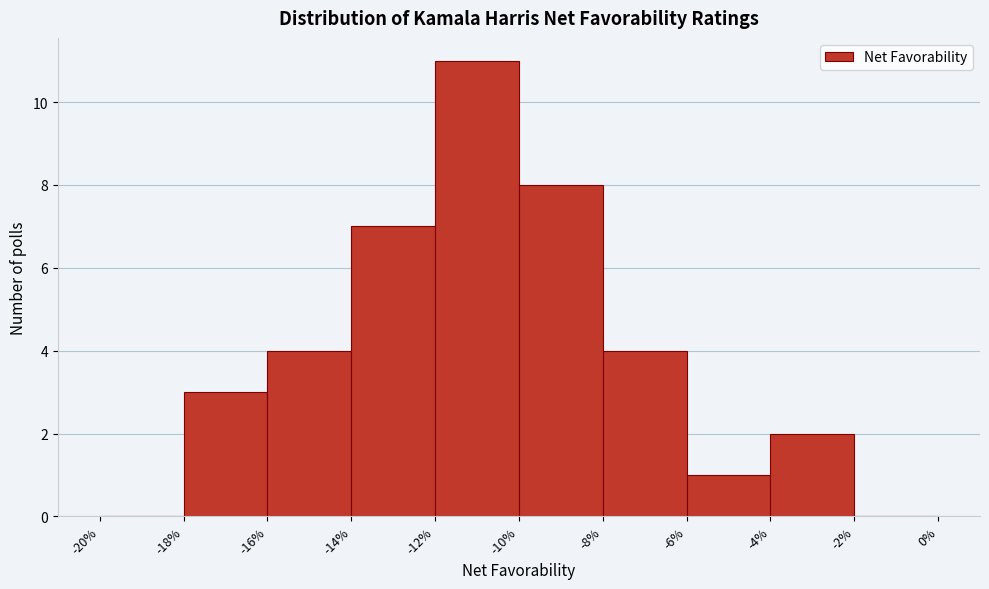

Which range on the x-axis has the tallest bar?

-12% to -10%